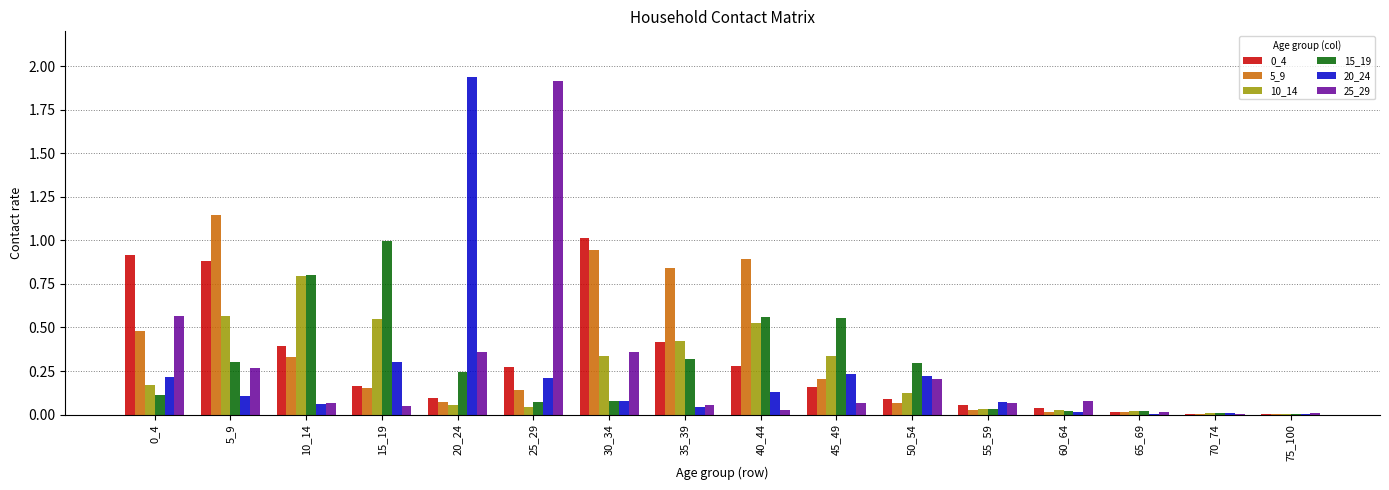

What is the sum of all 10_14 values?

4.0